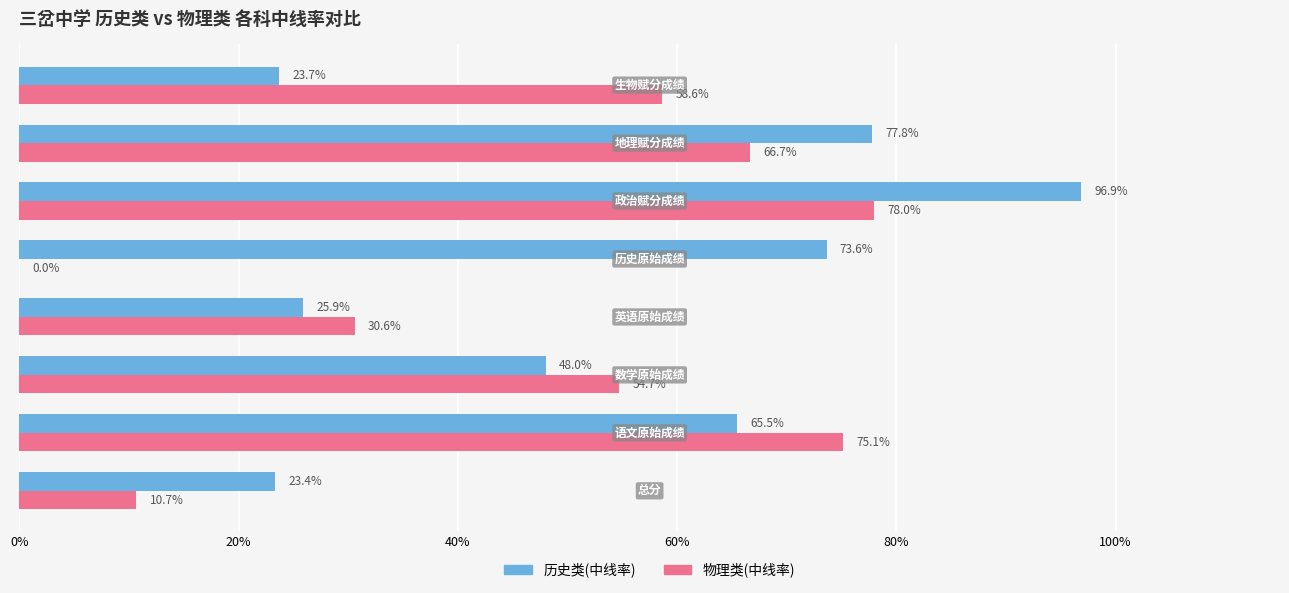

What are all the series names shown in the legend?

历史类(中线率), 物理类(中线率)